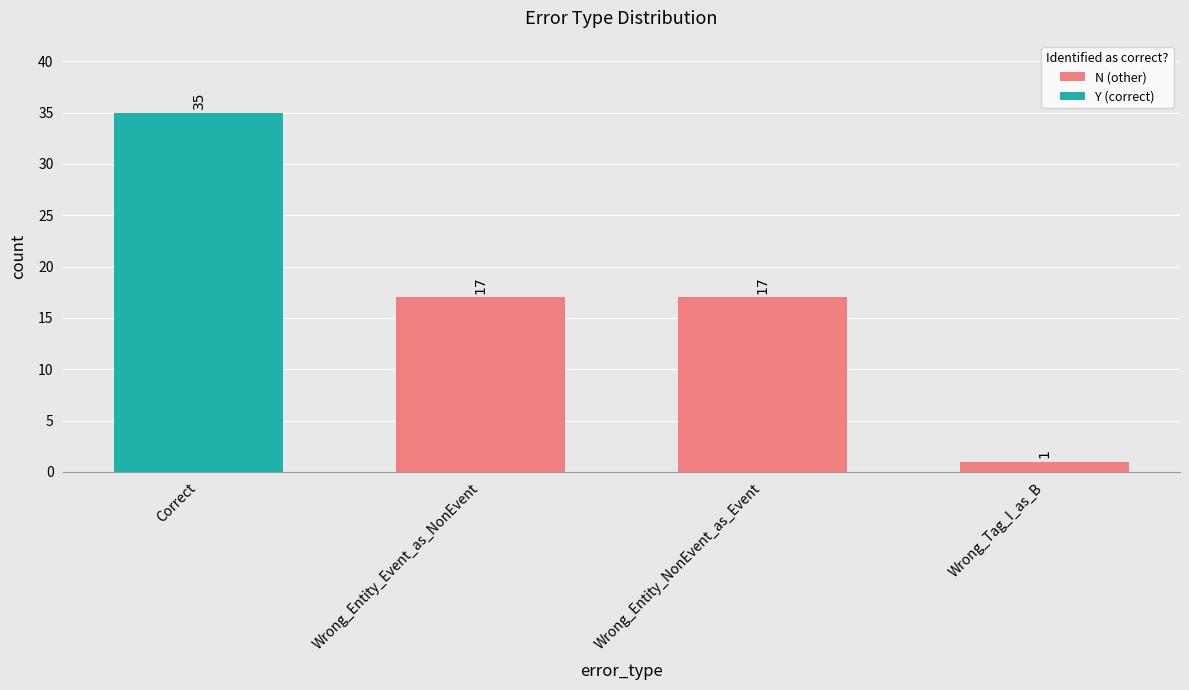

What position from the right is Wrong_Tag_I_as_B?

1